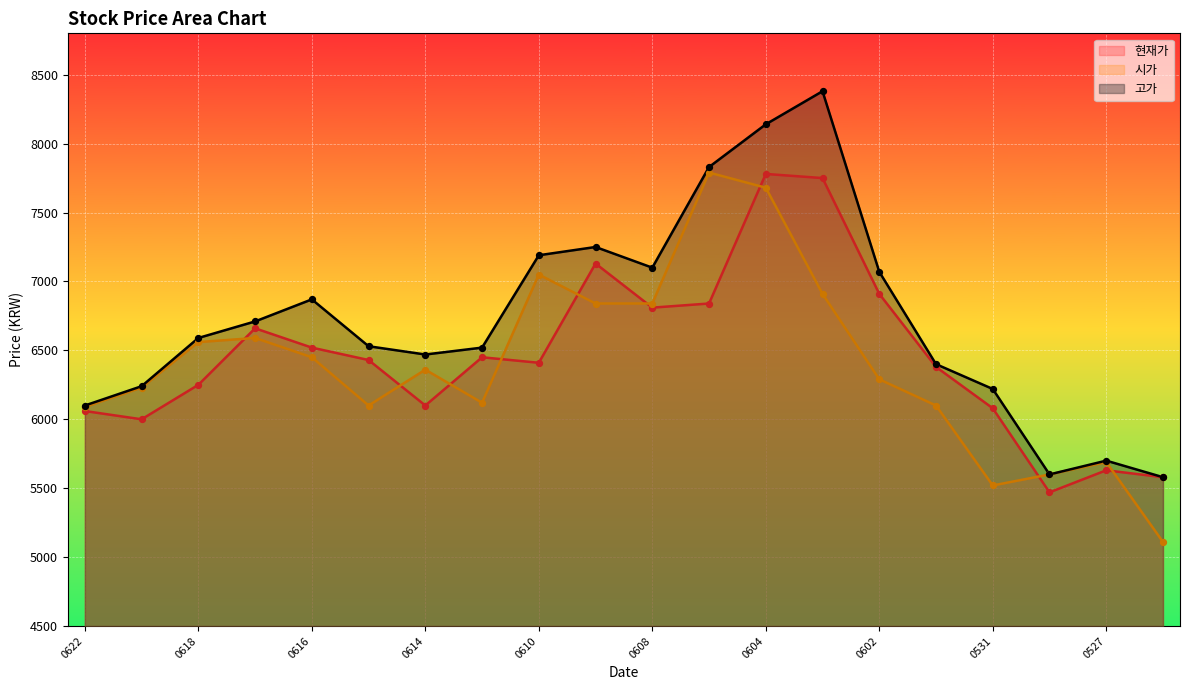

What are all the series names shown in the legend?

현재가, 시가, 고가